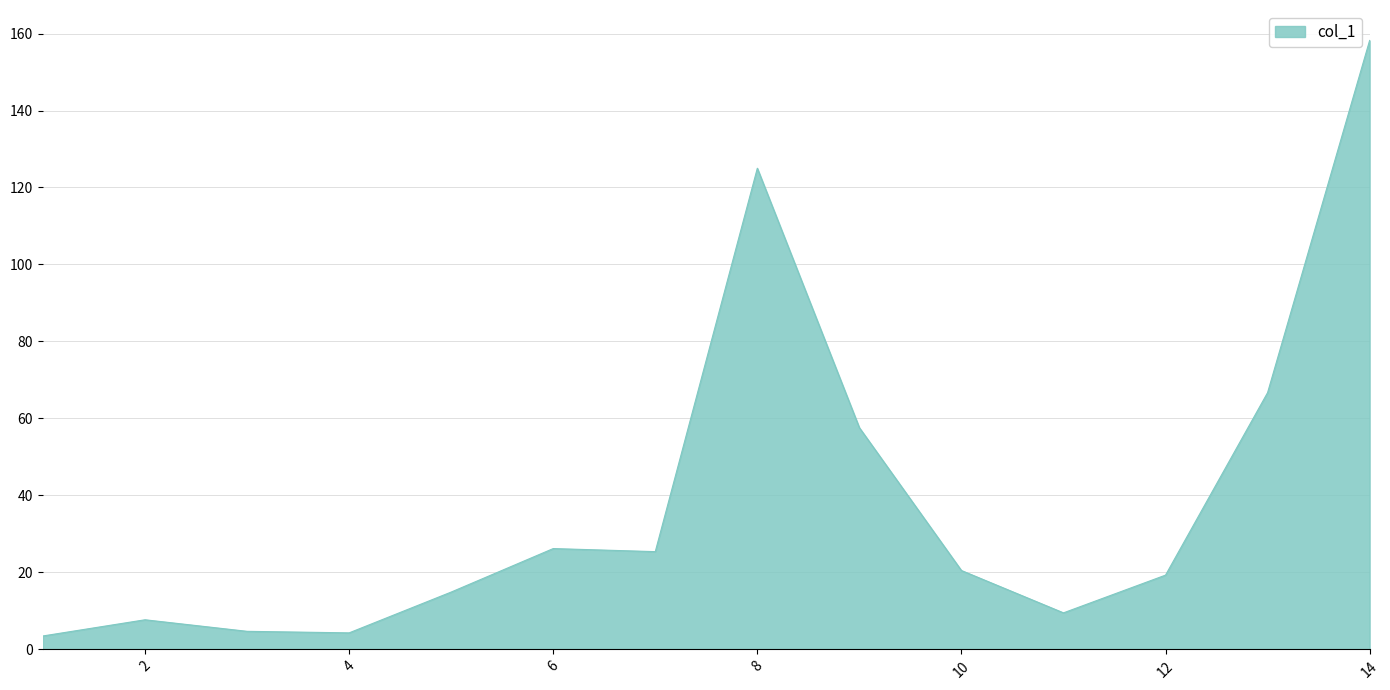

What is the smallest value displayed?

3.5